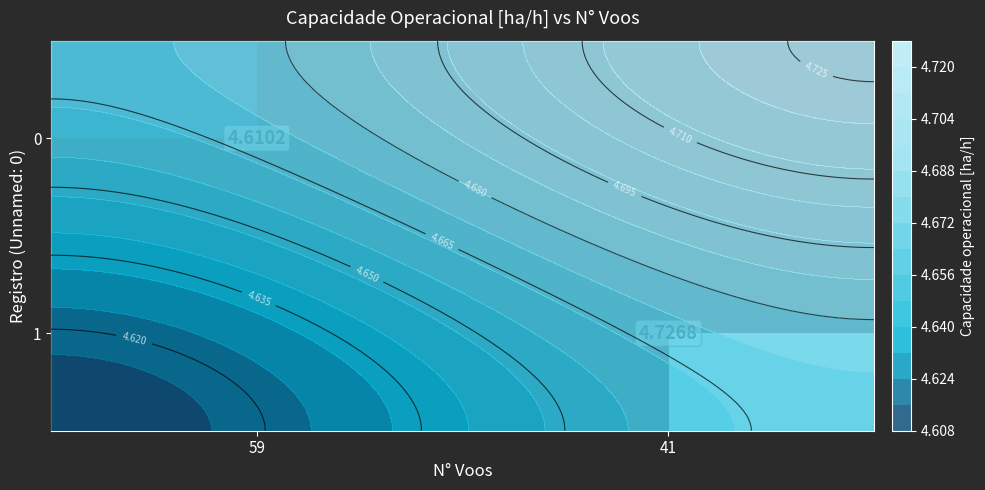

Rank the series by their average value, from highest to lowest.

row_0, row_1